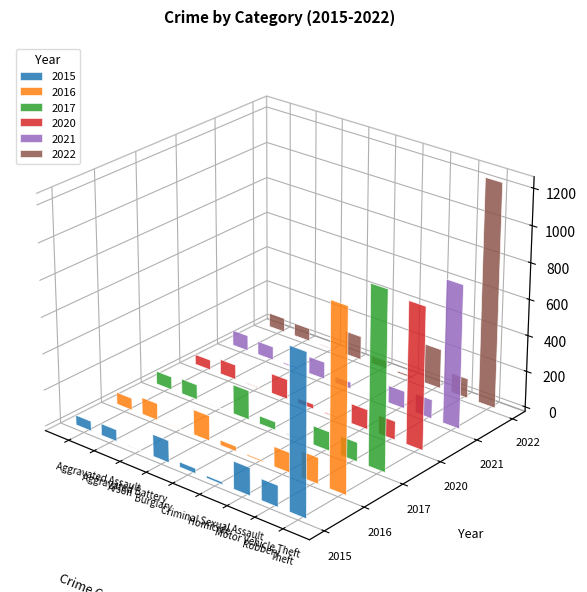

Which series has the largest total across all categories?

2022